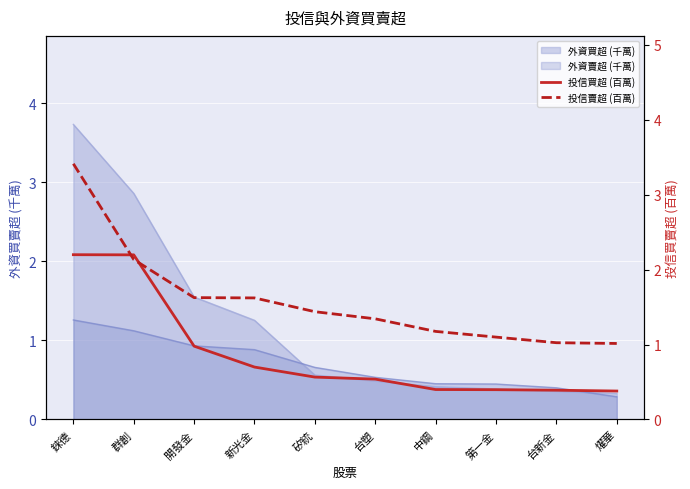

What is the lowest value of the 投信賣超 (百萬) series?

1.0